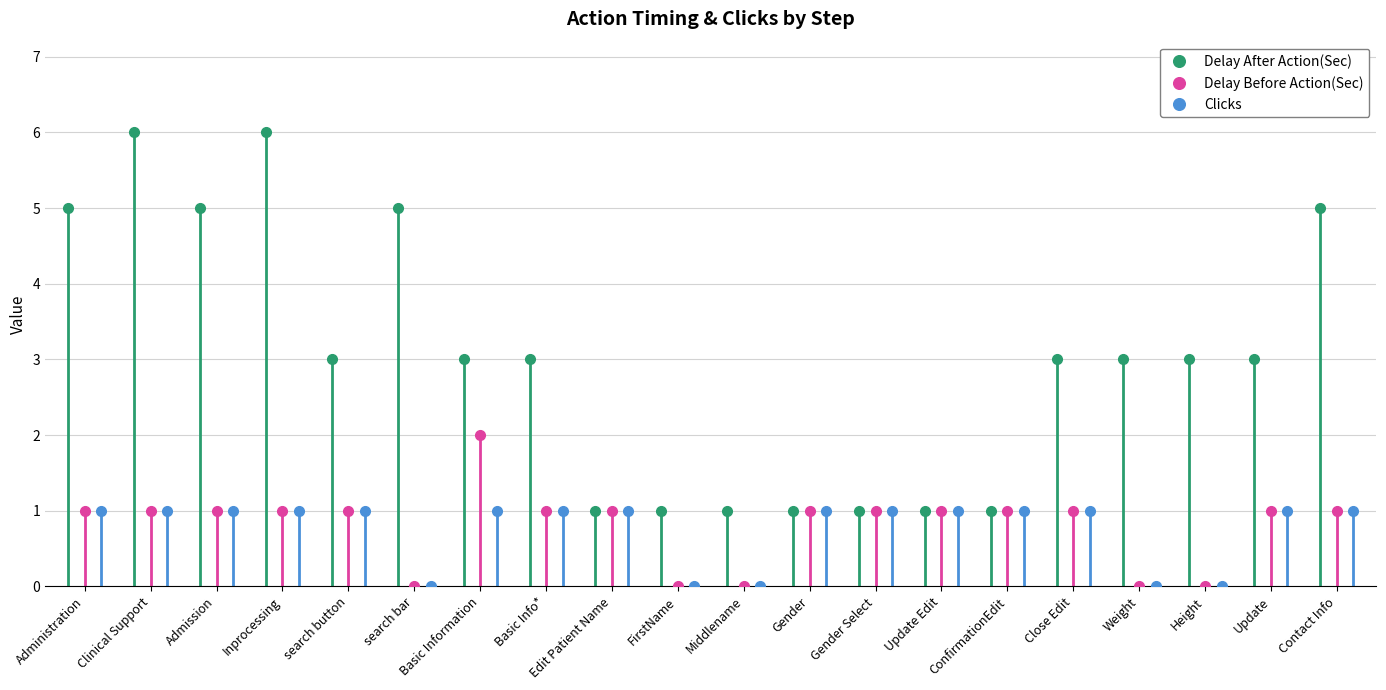

What is the total value across all series at Gender?

3